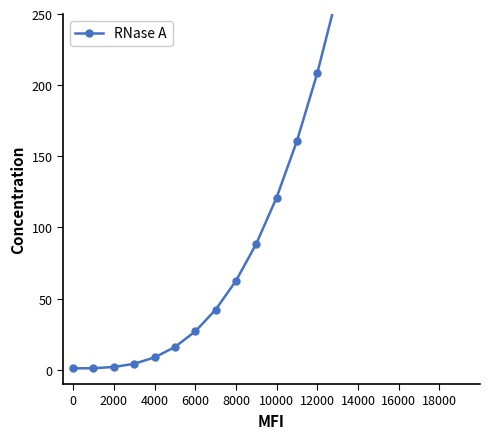

Reading right to left, extract all data points from this chart.

824.1	700.8	590.6	492.5	406.0	330.3	264.6	208.4	160.7	121.0	88.5	62.4	42.2	26.9	16.0	8.7	4.2	2.0	1.1	1.0